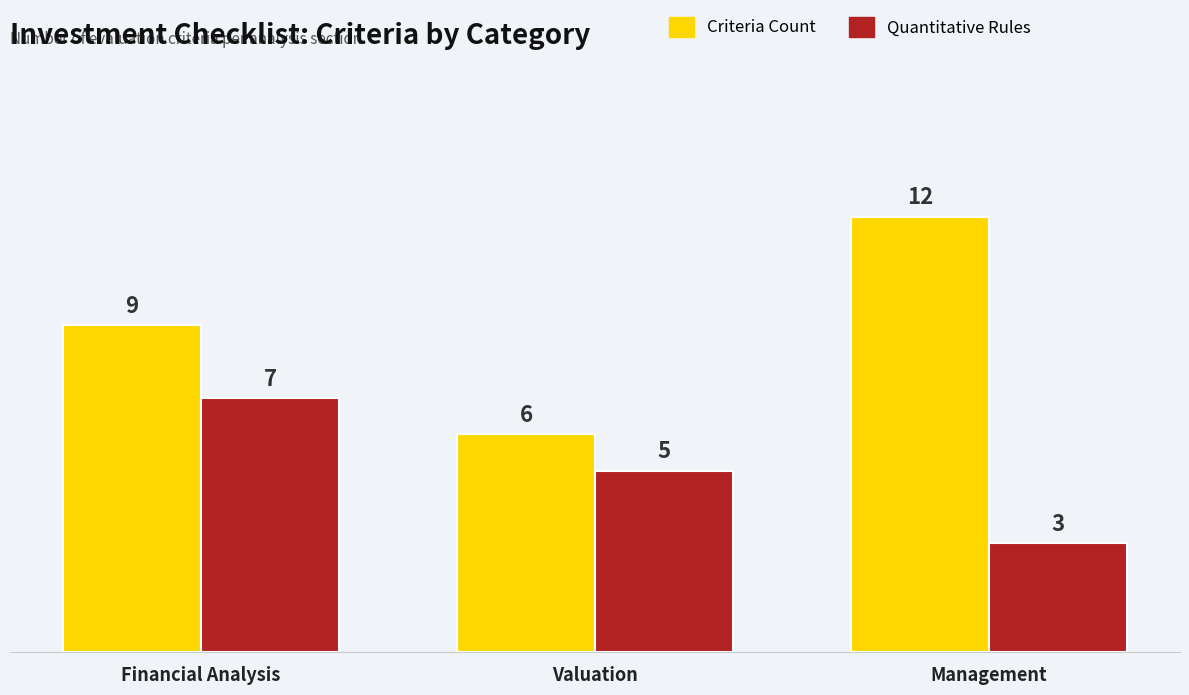

What is the sum of all Criteria Count values?

27